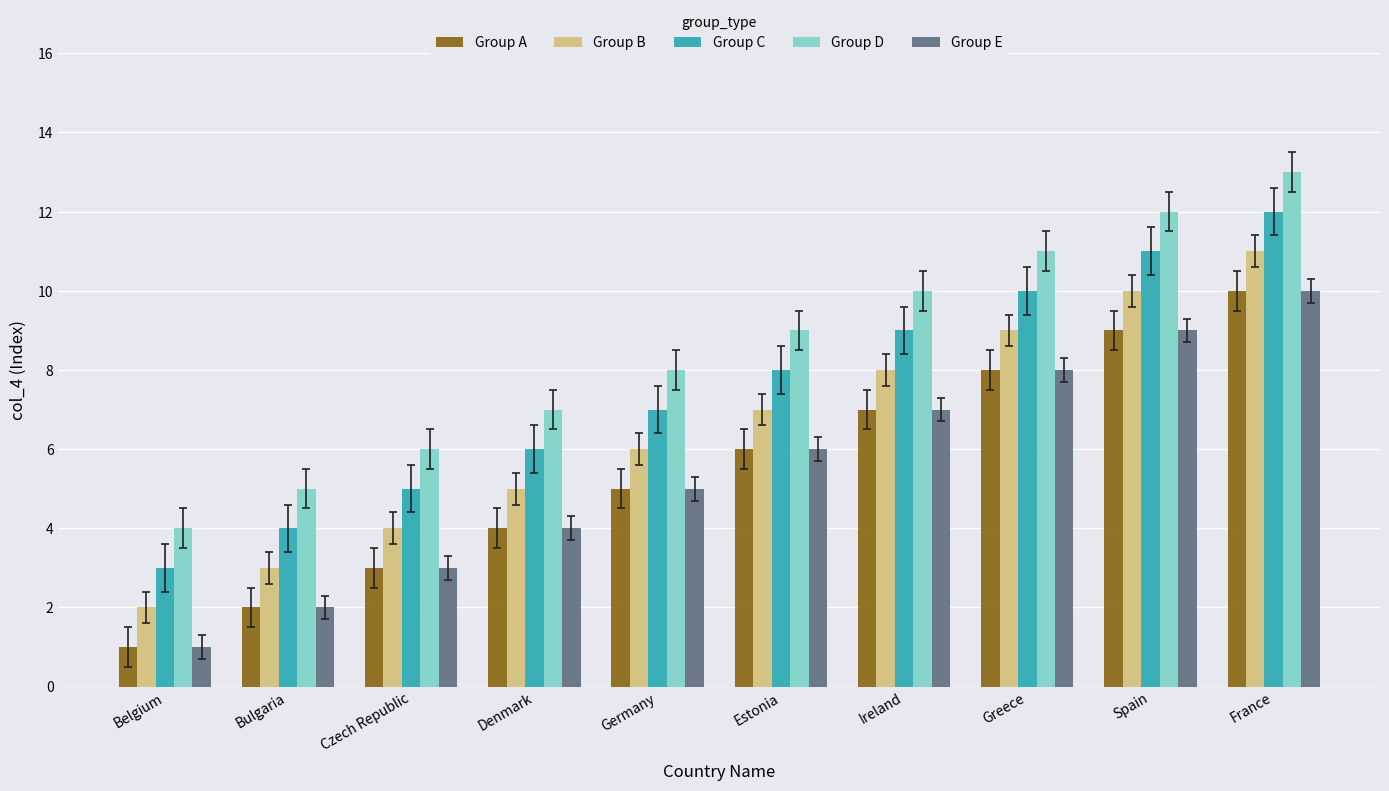

List the labels in order of Group B value, largest first.

France, Spain, Greece, Ireland, Estonia, Germany, Denmark, Czech Republic, Bulgaria, Belgium